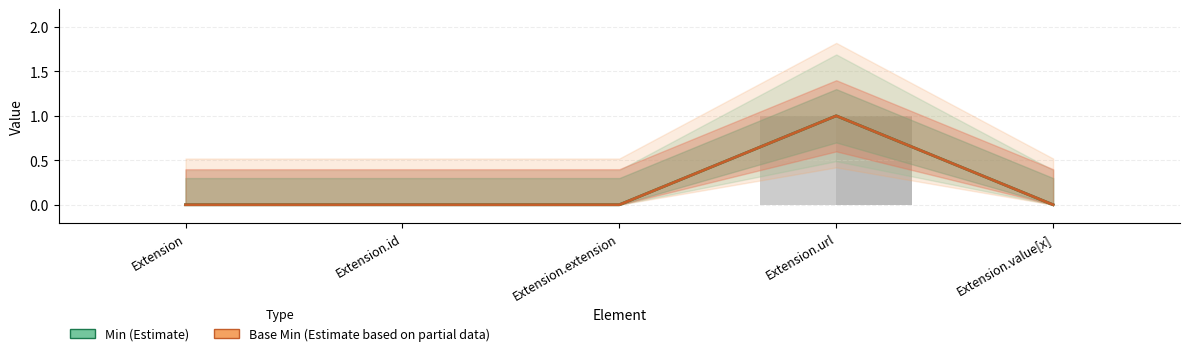

What position from the left is Extension.extension?

3